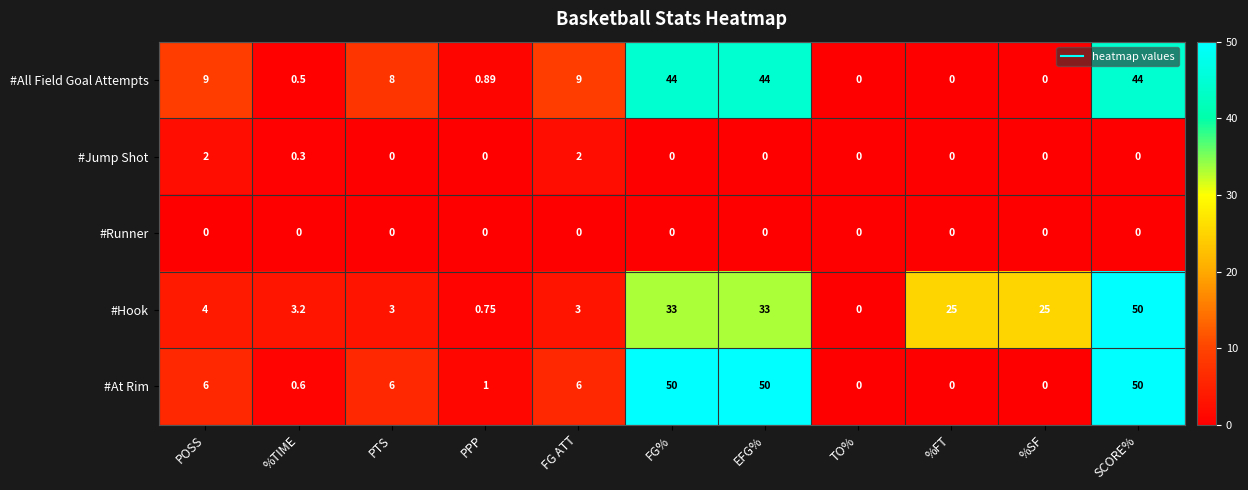

Count the number of data series in this chart.

5